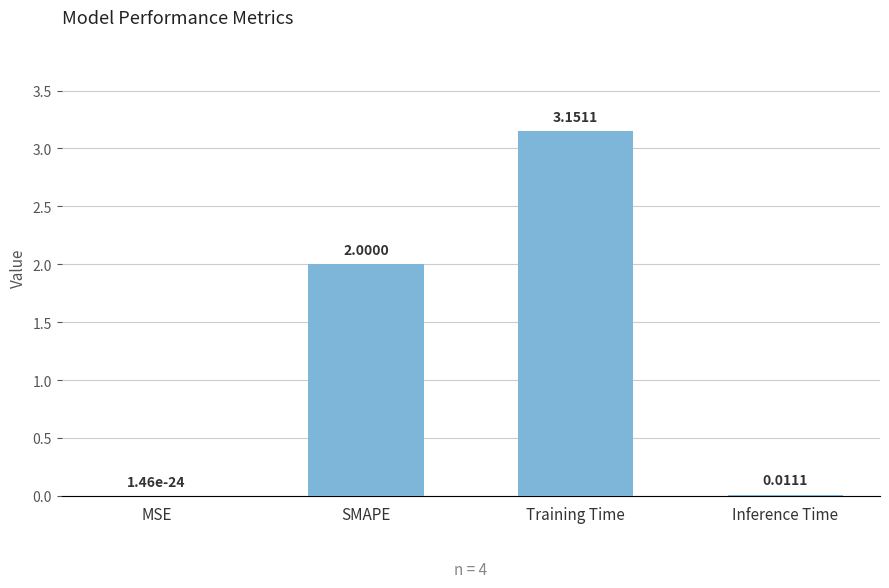

What is the sum of the values at Training Time and SMAPE?

5.2